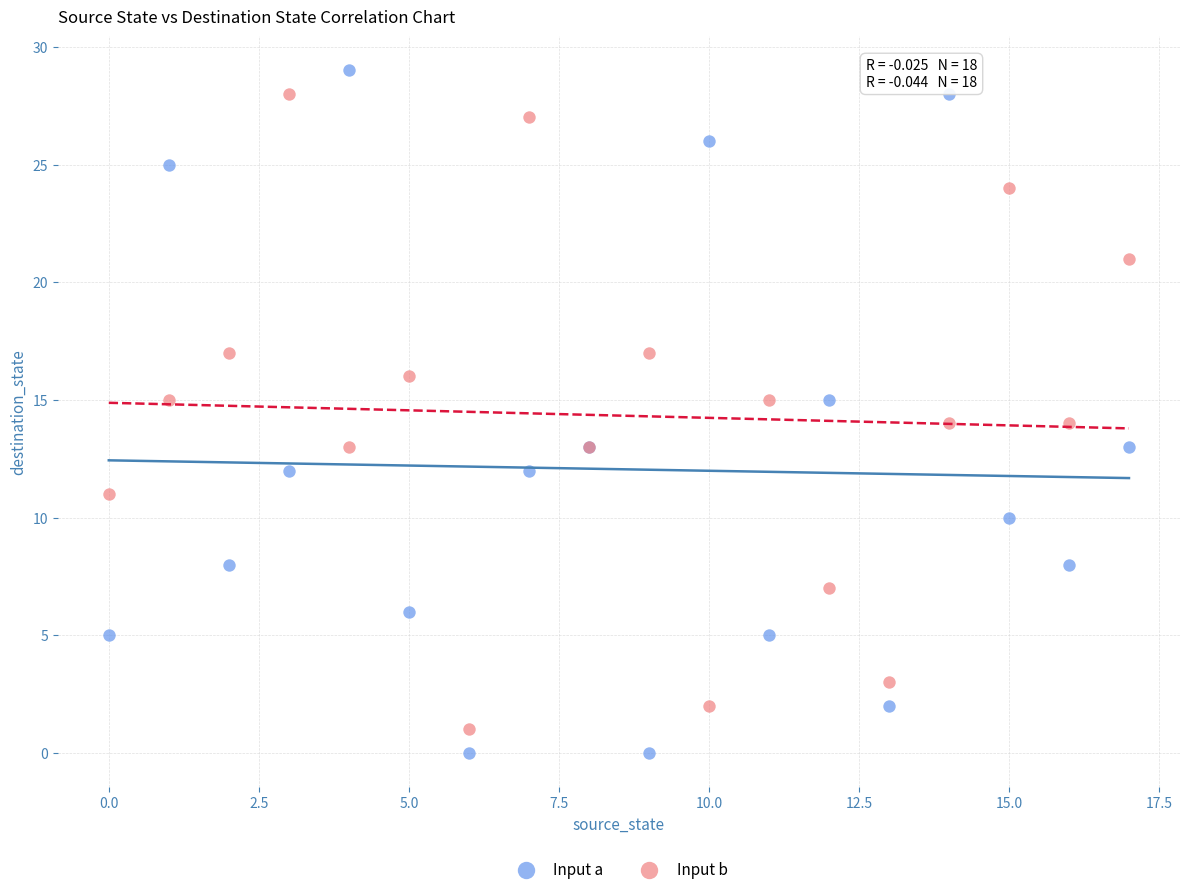

Which series has the widest spread of Y values?

Input a